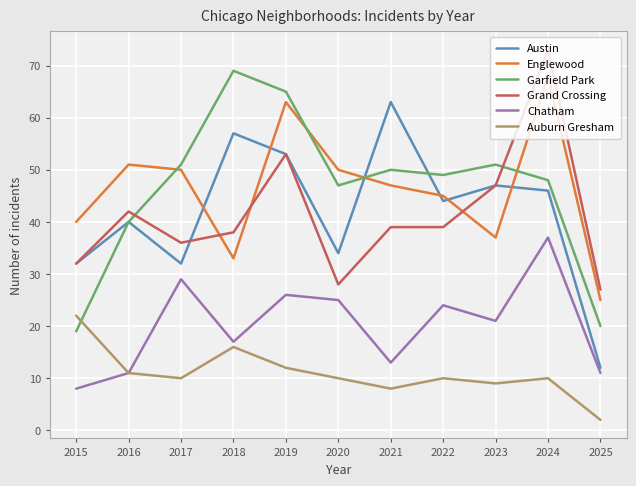

In Garfield Park, how many points are lower than both neighbors (excluding endpoints)?

2